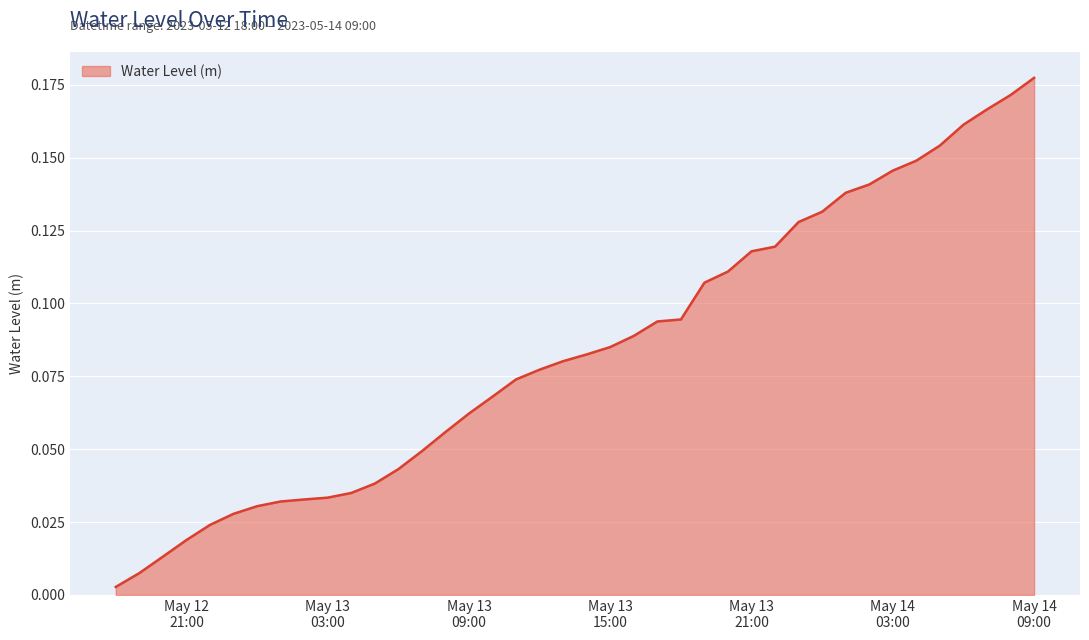

List the labels in order of value, largest first.

2023-05-14 09:00:00, 2023-05-14 08:00:00, 2023-05-14 07:00:00, 2023-05-14 06:00:00, 2023-05-14 05:00:00, 2023-05-14 04:00:00, 2023-05-14 03:00:00, 2023-05-14 02:00:00, 2023-05-14 01:00:00, 2023-05-14 00:00:00, 2023-05-13 23:00:00, 2023-05-13 22:00:00, 2023-05-13 21:00:00, 2023-05-13 20:00:00, 2023-05-13 19:00:00, 2023-05-13 18:00:00, 2023-05-13 17:00:00, 2023-05-13 16:00:00, 2023-05-13 15:00:00, 2023-05-13 14:00:00, 2023-05-13 13:00:00, 2023-05-13 12:00:00, 2023-05-13 11:00:00, 2023-05-13 10:00:00, 2023-05-13 09:00:00, 2023-05-13 08:00:00, 2023-05-13 07:00:00, 2023-05-13 06:00:00, 2023-05-13 05:00:00, 2023-05-13 04:00:00, 2023-05-13 03:00:00, 2023-05-13 02:00:00, 2023-05-13 01:00:00, 2023-05-13 00:00:00, 2023-05-12 23:00:00, 2023-05-12 22:00:00, 2023-05-12 21:00:00, 2023-05-12 20:00:00, 2023-05-12 19:00:00, 2023-05-12 18:00:00